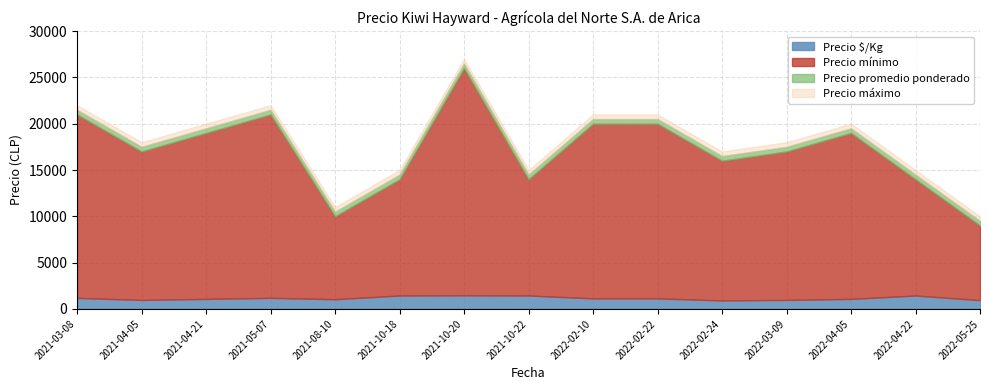

Reading left to right, what are all the values shown in this chart?

Precio mínimo: 21000	17000	19000	21000	10000	14000	26000	14000	20000	20000	16000	17000	19000	14000	9000
Precio promedio ponderado: 21500	17500	19500	21500	10500	14500	26500	14500	20500	20500	16500	17500	19500	14500	9500
Precio máximo: 22000	18000	20000	22000	11000	15000	27000	15000	21000	21000	17000	18000	20000	15000	10000
Precio $/Kg: 1194	972	1083	1194	1050	1450	1472	1450	1139	1139	917	972	1083	1450	950